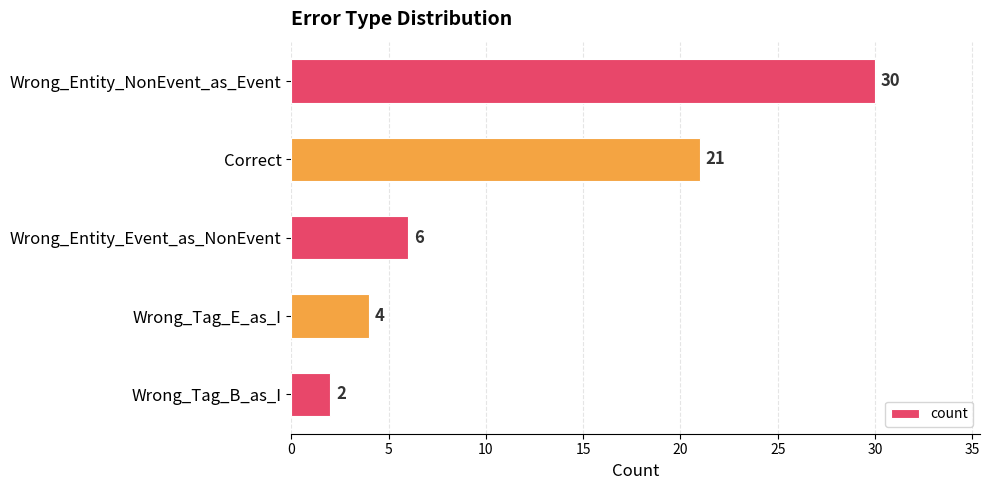

Where is the data nearest to the value 16?

Correct